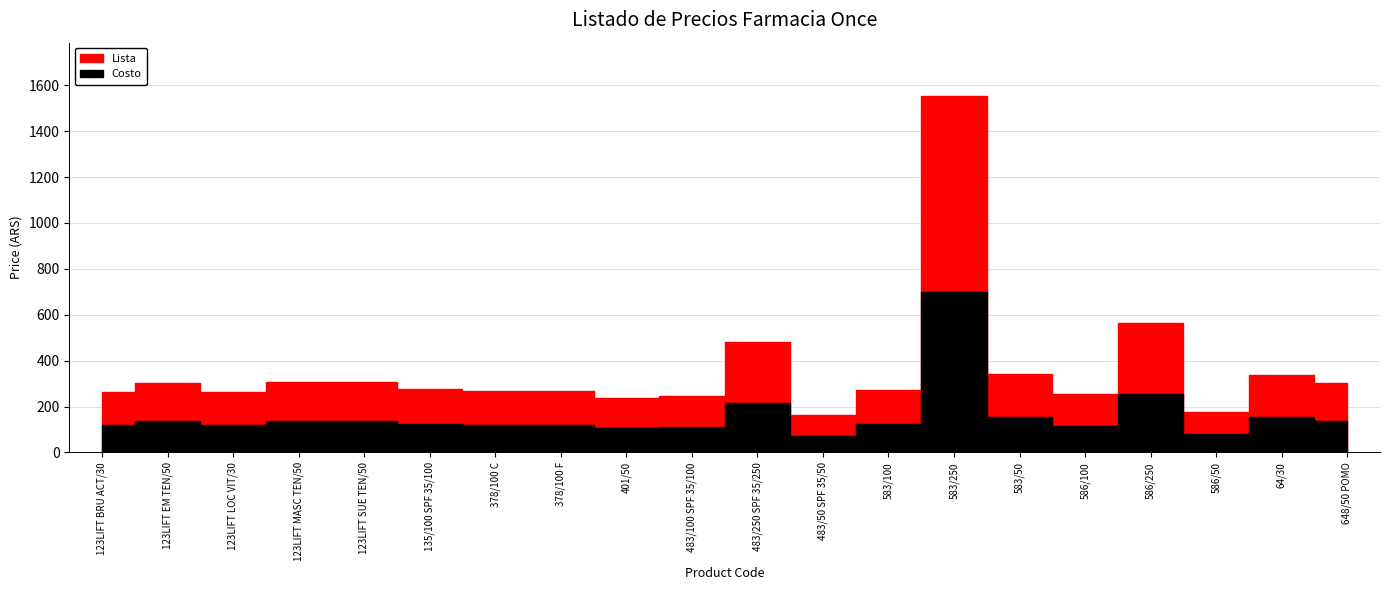

Reading left to right, extract all data points from this chart.

Lista: 123LIFT BRU ACT/30=263.7	123LIFT EM TEN/50=303.7	123LIFT LOC VIT/30=263.7	123LIFT MASC TEN/50=307.7	123LIFT SUE TEN/50=307.7	135/100 SPF 35/100=277.7	378/100 C=267.7	378/100 F=267.7	401/50=237.8	483/100 SPF 35/100=245.8	483/250 SPF 35/250=479.5	483/50 SPF 35/50=161.8	583/100=273.7	583/250=1552.4	583/50=341.7	586/100=253.7	586/250=563.4	586/50=174.6	64/30=339.5	648/50 POMO=301.7
Costo: 123LIFT BRU ACT/30=118.8	123LIFT EM TEN/50=136.8	123LIFT LOC VIT/30=118.8	123LIFT MASC TEN/50=138.6	123LIFT SUE TEN/50=138.6	135/100 SPF 35/100=125.1	378/100 C=120.6	378/100 F=120.6	401/50=107.1	483/100 SPF 35/100=110.7	483/250 SPF 35/250=216.0	483/50 SPF 35/50=72.9	583/100=123.3	583/250=699.3	583/50=153.9	586/100=114.3	586/250=253.8	586/50=78.6	64/30=152.9	648/50 POMO=135.9